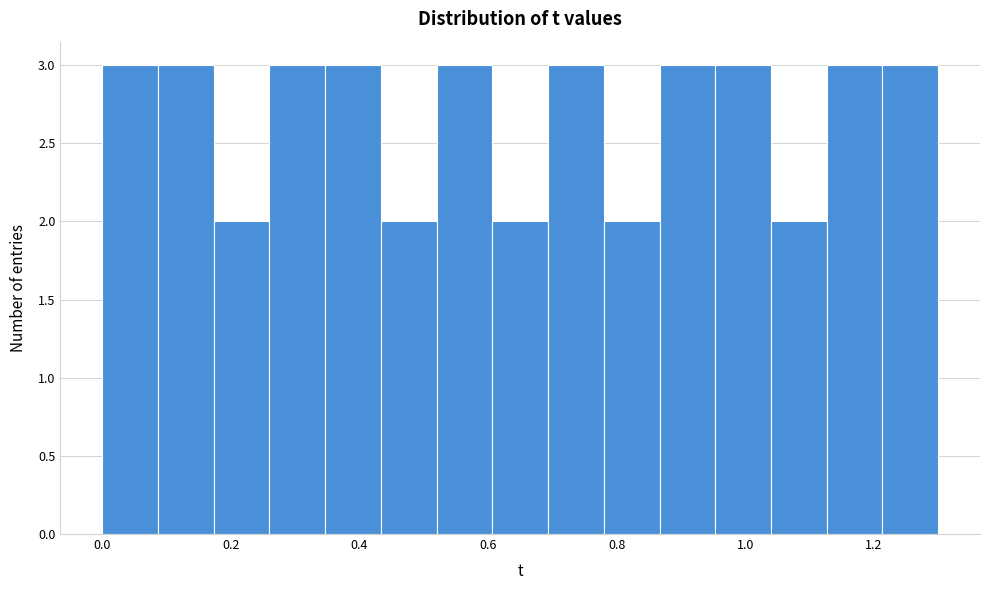

What is the height of the bar covering 0.26 to 0.34 on the x-axis? Neither the bar edges nor the heights are printed on the chart, so give them approximately, as read against the axes.

3